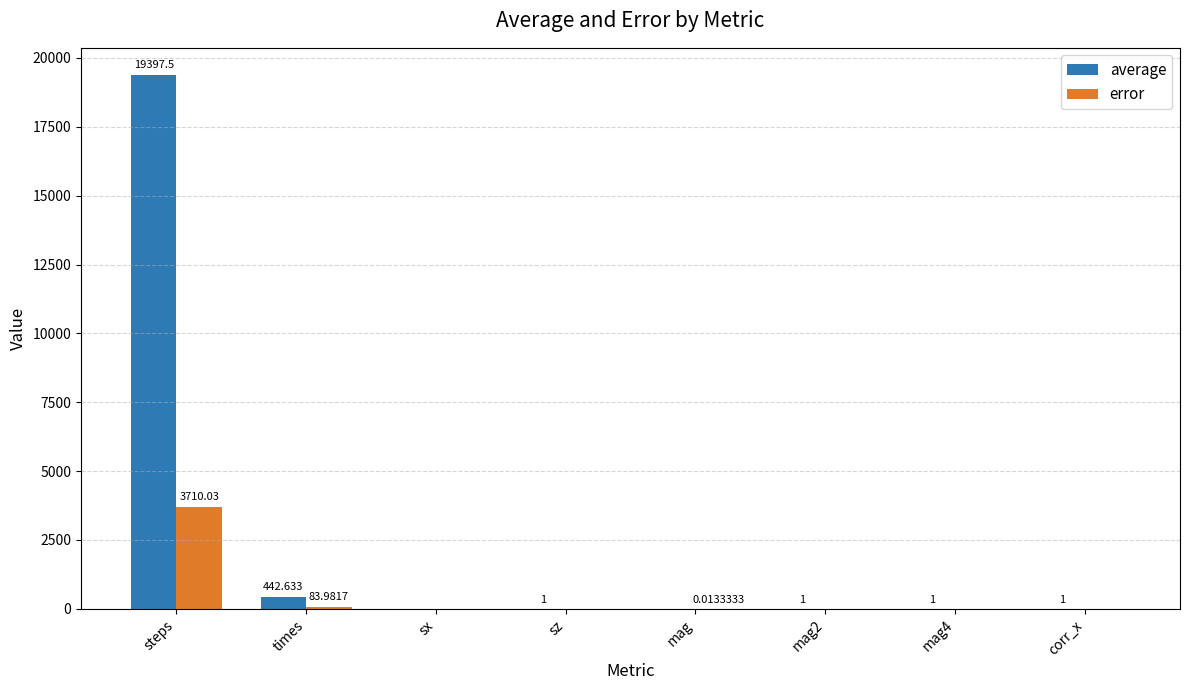

Between steps and corr_x, which series saw the biggest shift?

average